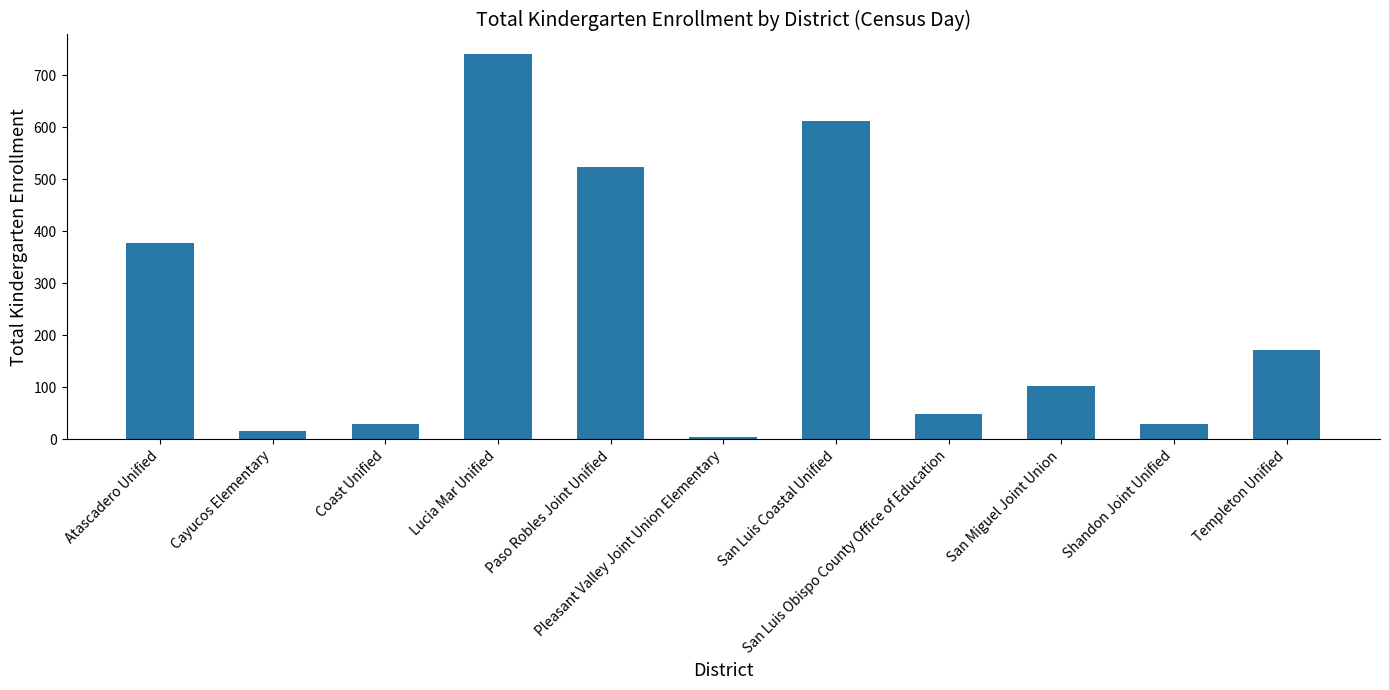

What is the greatest value displayed?

741